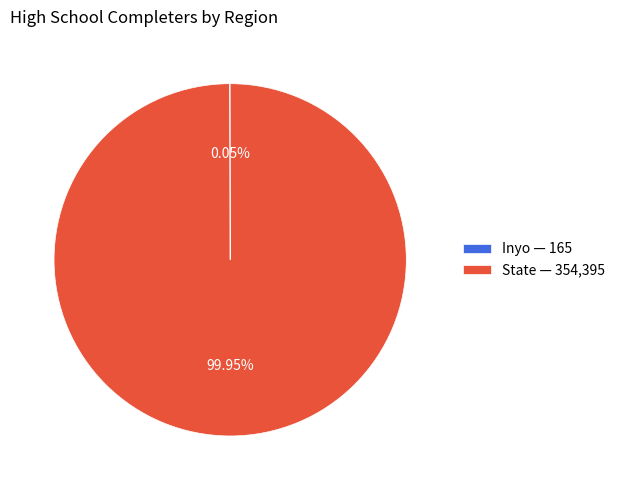

Is there a majority slice in this chart?

Yes